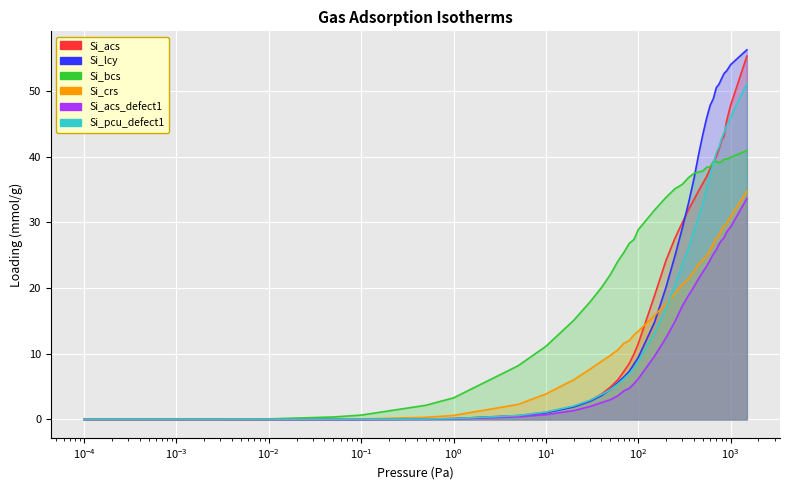

What is the greatest value displayed?

56.3